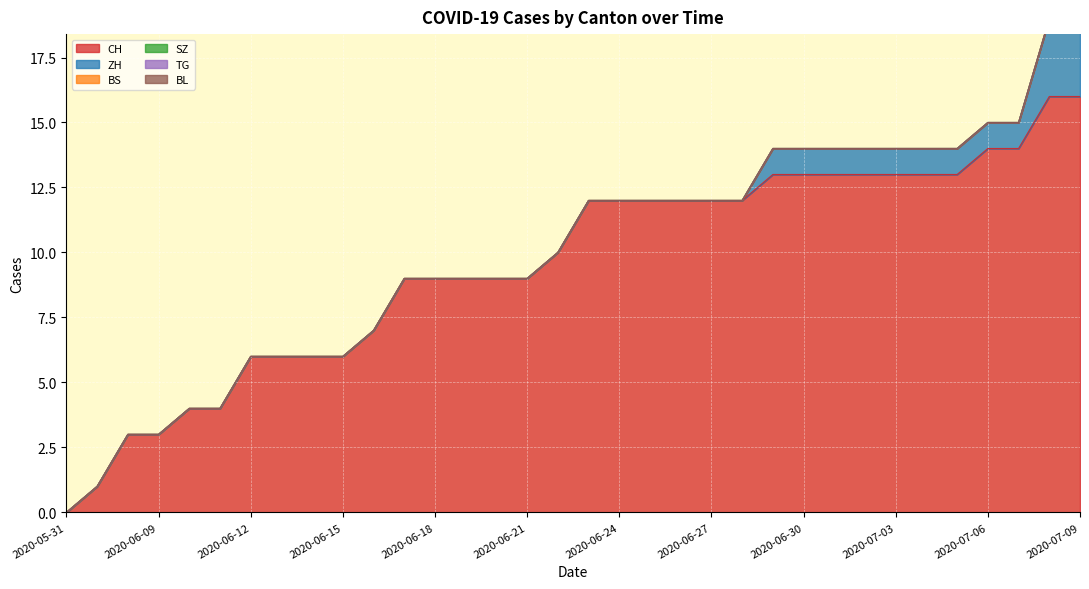

What position from the left is 2020-07-05?

30